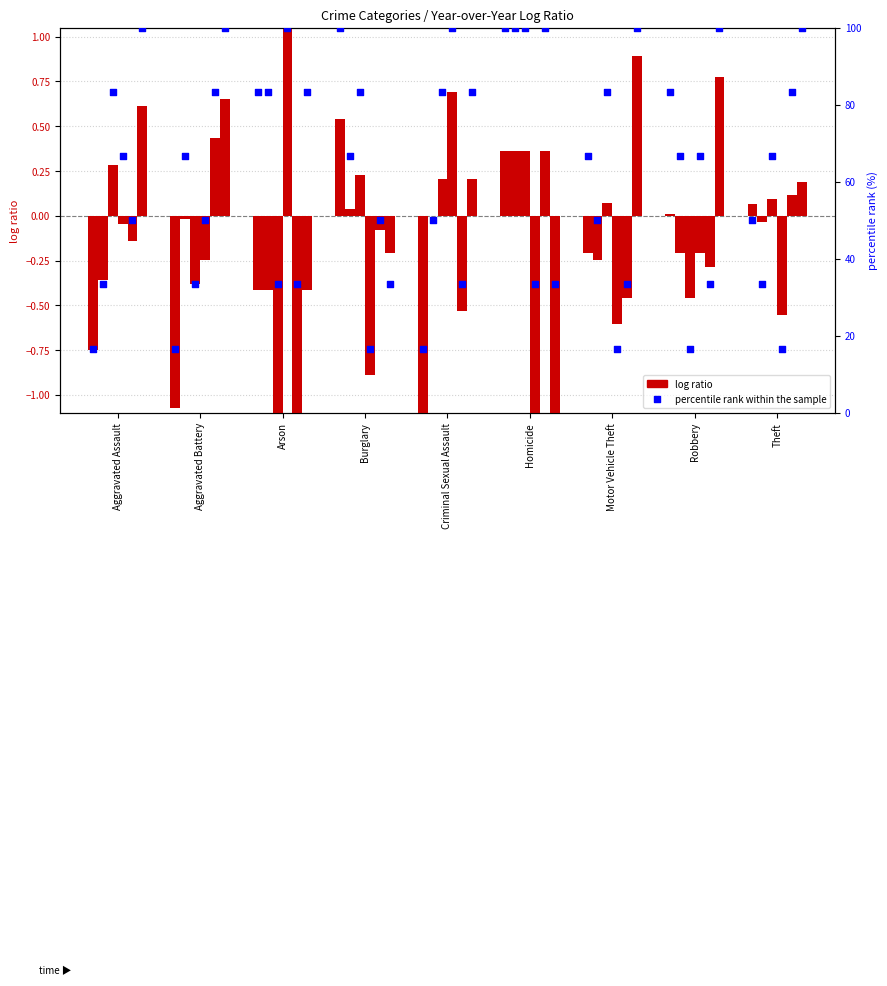

What is the ratio of the value at Aggravated Assault to the value at Arson?

0.2